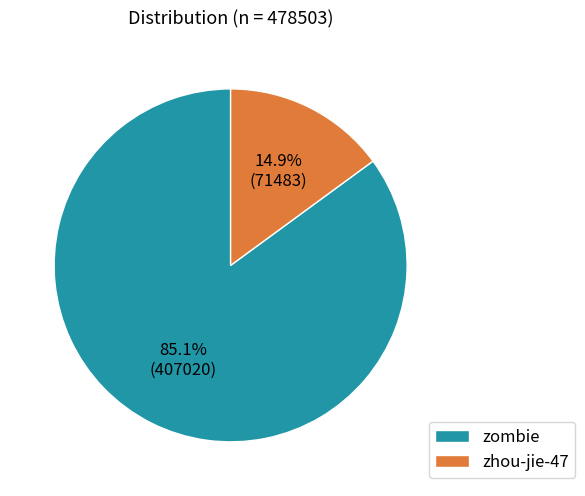

True or false: zombie accounts for 85% of the total.

True